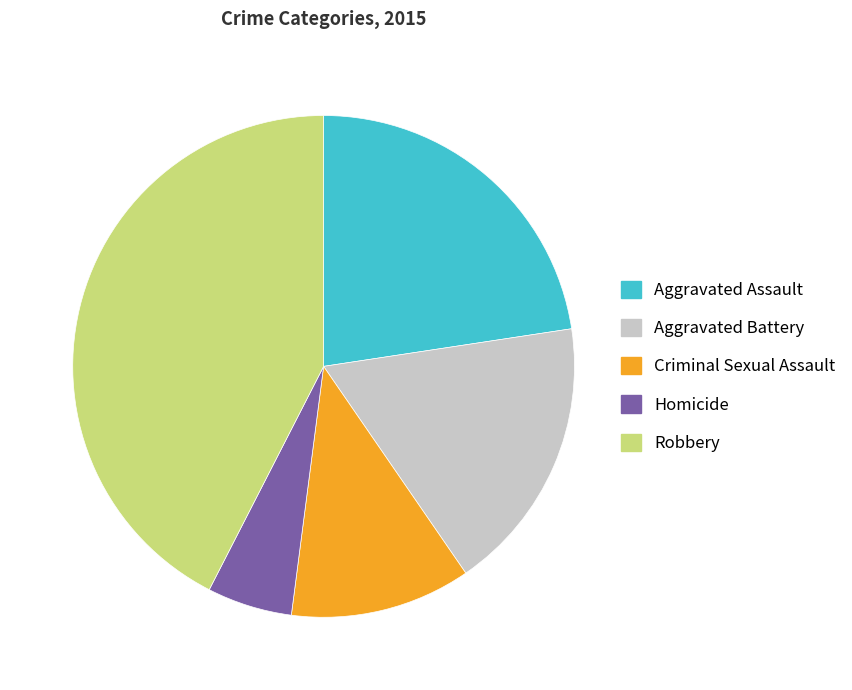

Which category has the smallest portion of the pie?

Homicide